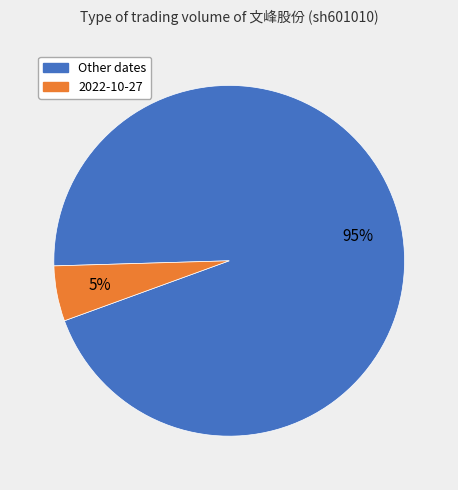

Which slice is the largest?

Other dates